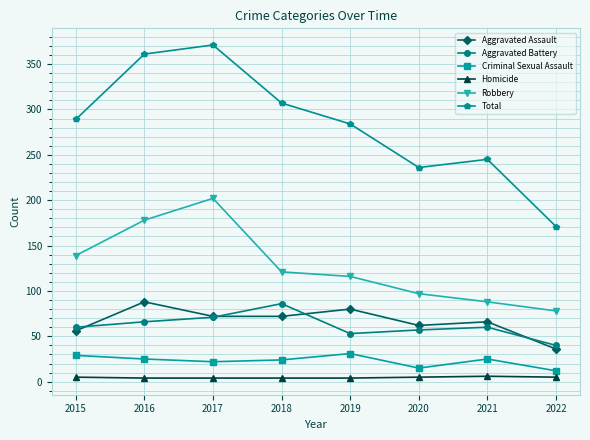

What are all the series names shown in the legend?

Aggravated Assault, Aggravated Battery, Criminal Sexual Assault, Homicide, Robbery, Total